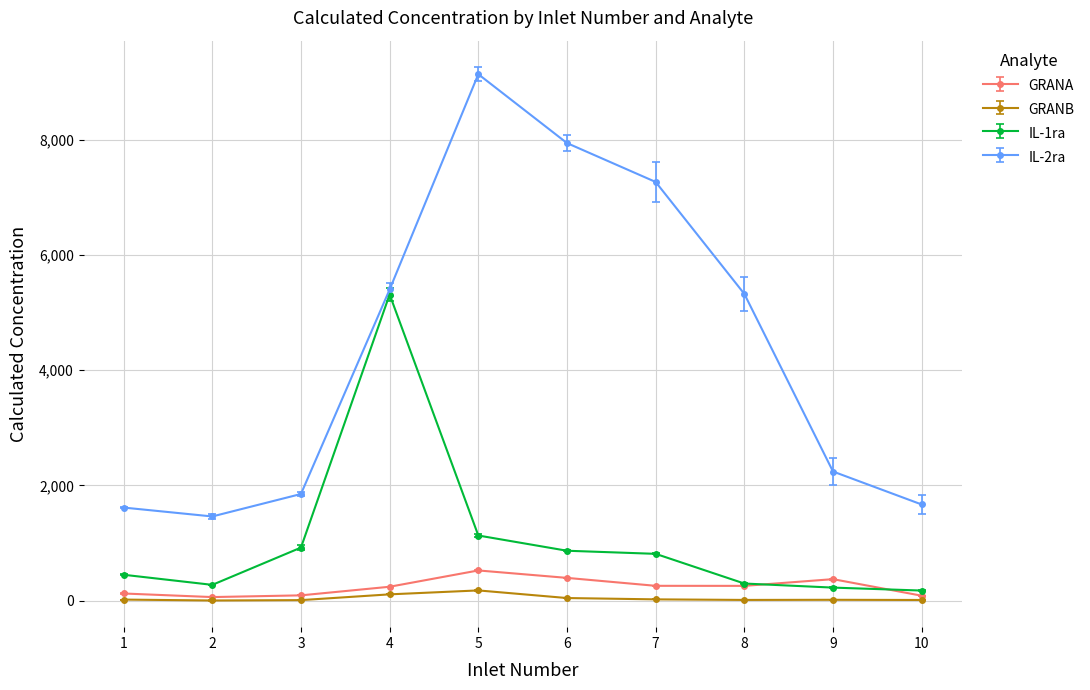

What is the greatest value displayed?

9134.9